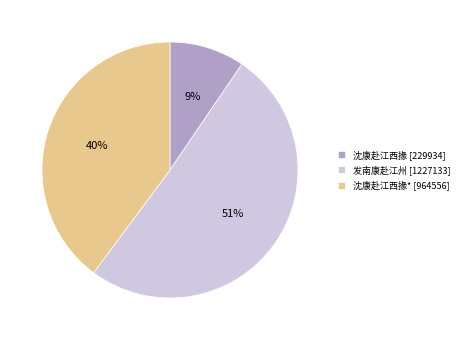

Is there any slice that represents more than half of the pie?

Yes